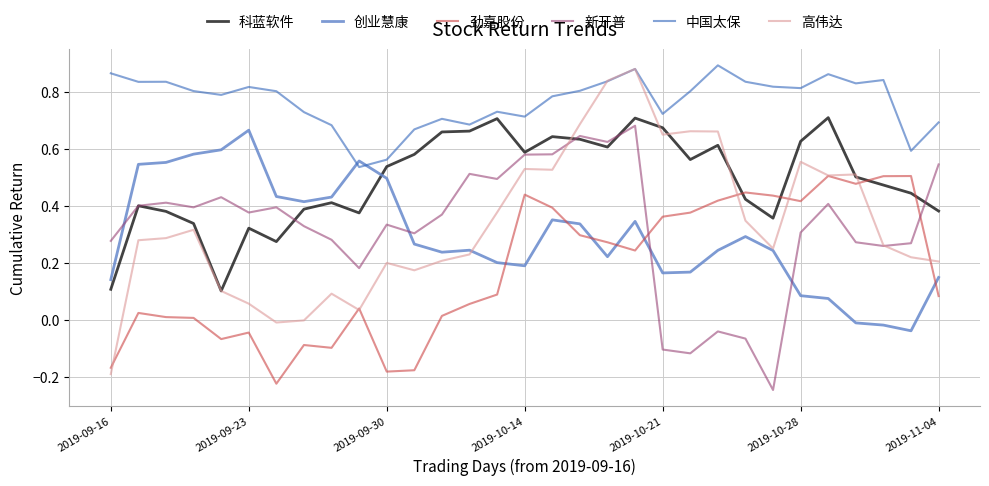

Which series ends up on top after the final intersection of 创业慧康 and 劲嘉股份?

创业慧康